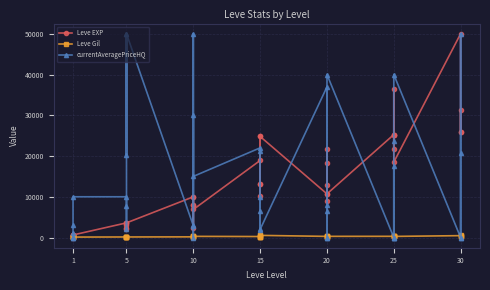

What is the difference between the second highest and minimum values in the Leve EXP series?

36389.0